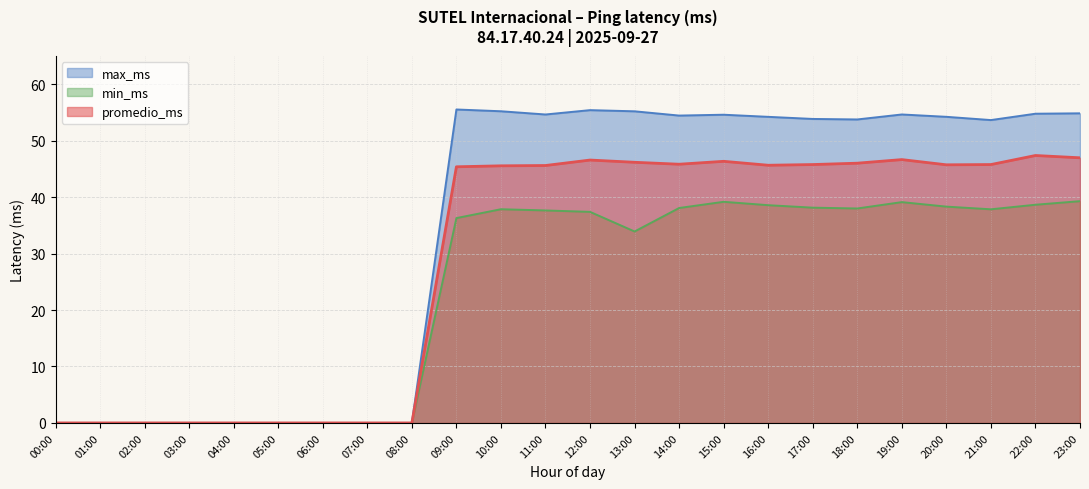

What is the highest value of the promedio_ms series?

47.4